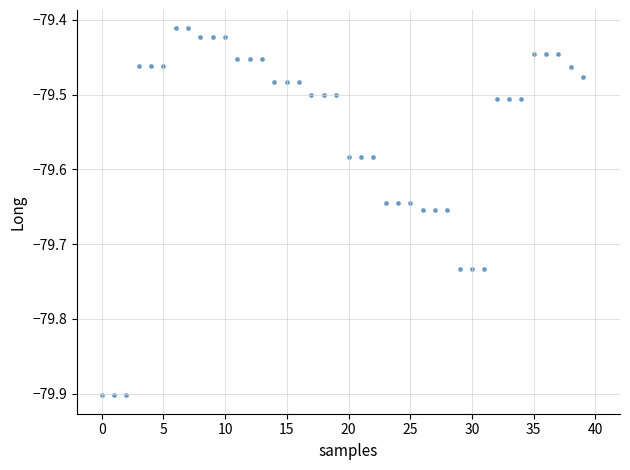

What is the range of Y values (max minus min)?

0.5